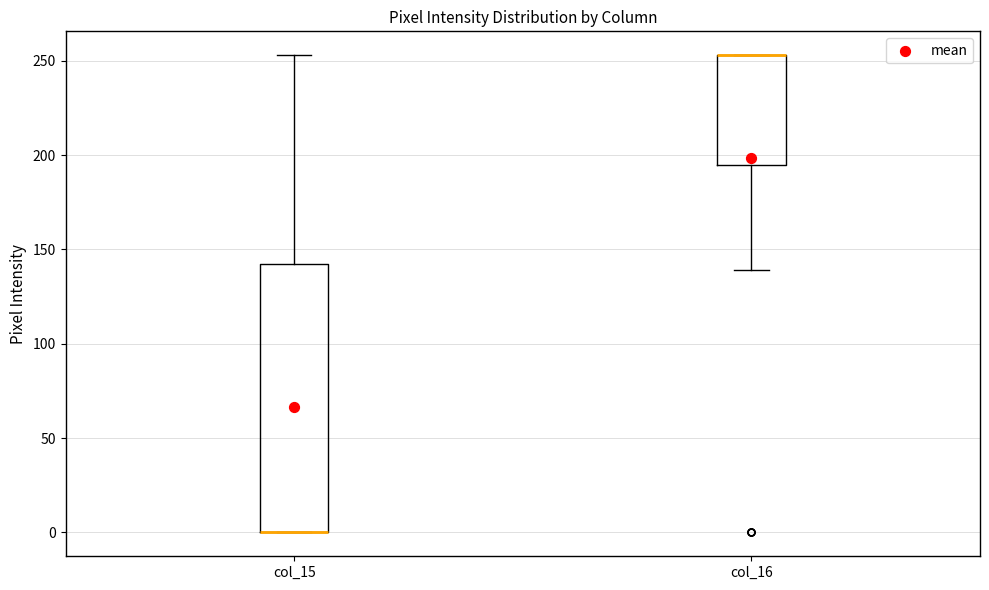

Where does the lower whisker of the box for col_16 end on the y-axis? The values are not printed on the chart, so give them approximately, as read against the axis.

140